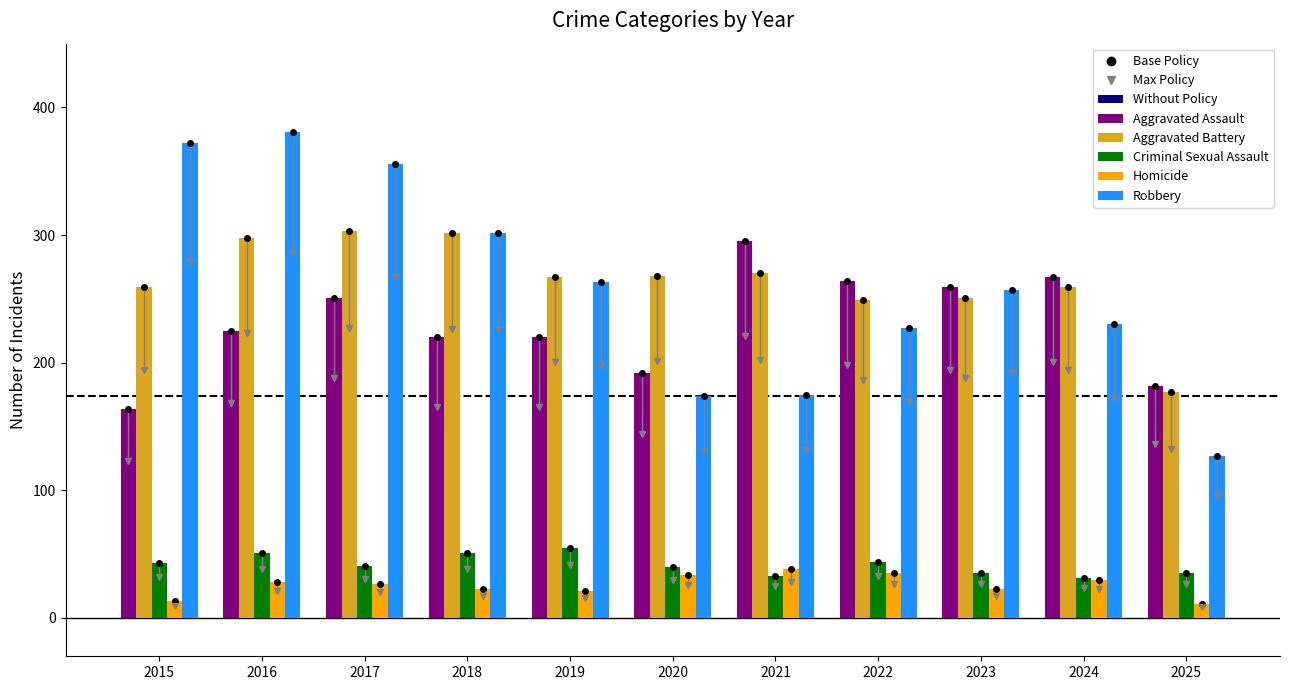

At which label does Aggravated Assault reach its peak?

2021